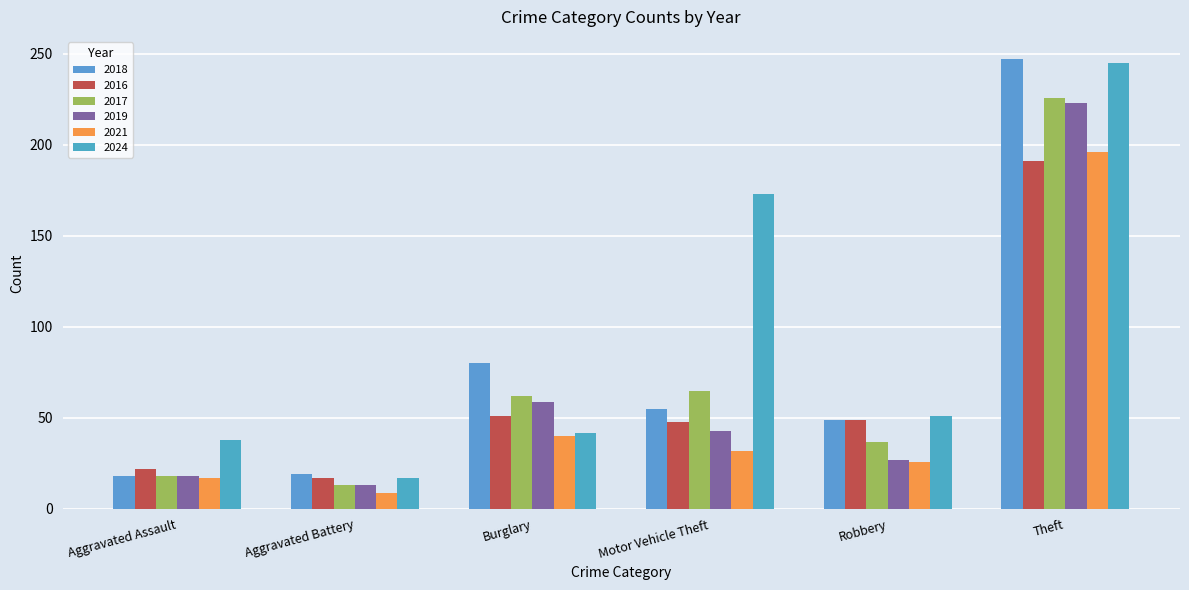

What is the total value across all series at Theft?

1328